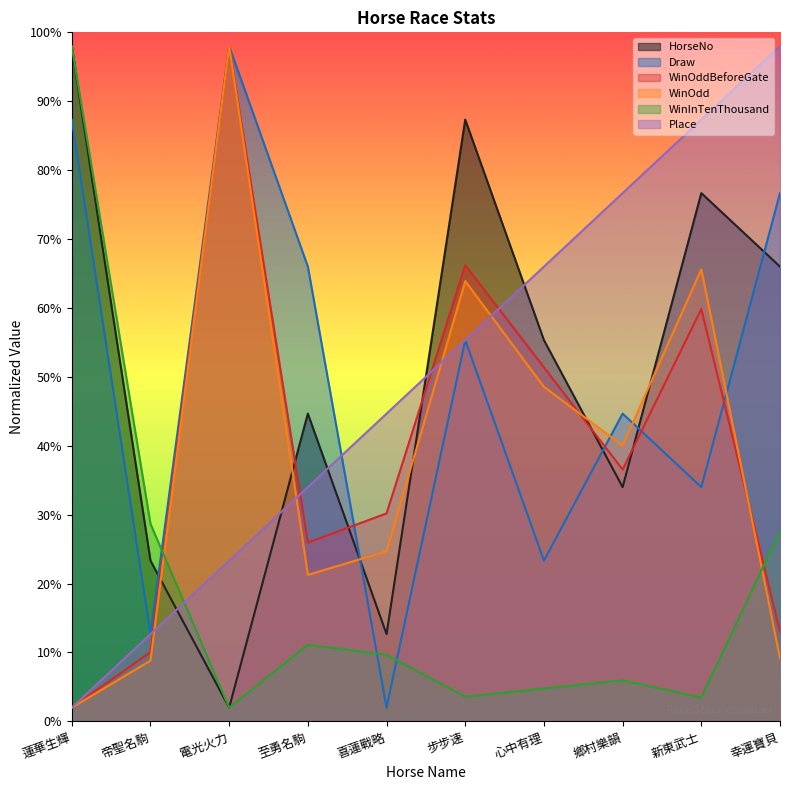

What are all the series names shown in the legend?

HorseNo, Draw, WinOddBeforeGate, WinOdd, WinInTenThousand, Place